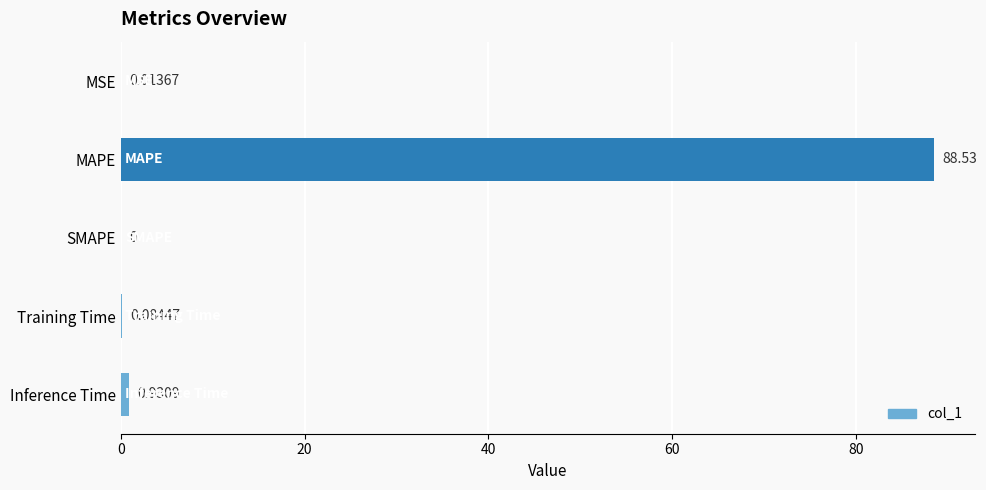

Between MAPE and MSE, which is larger?

MAPE